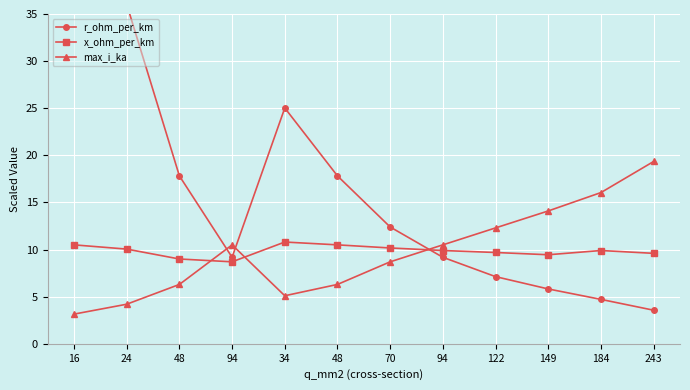

What is the difference between the maximum and minimum values in the r_ohm_per_km series?

52.7